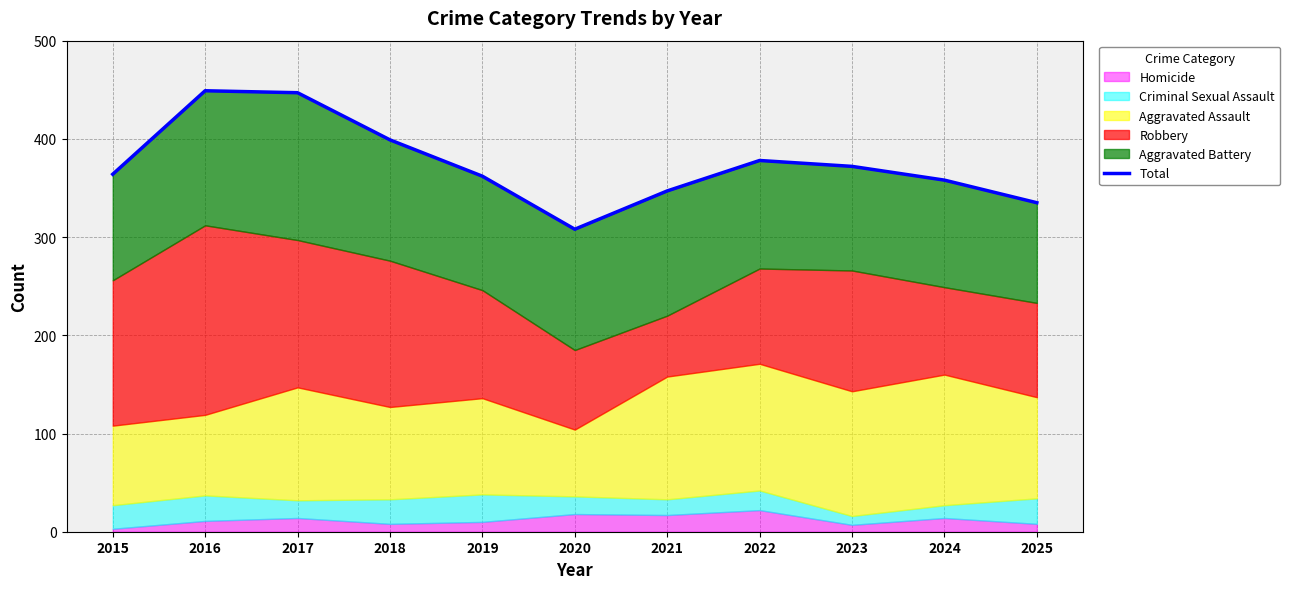

What is the difference between the maximum and minimum values?

141